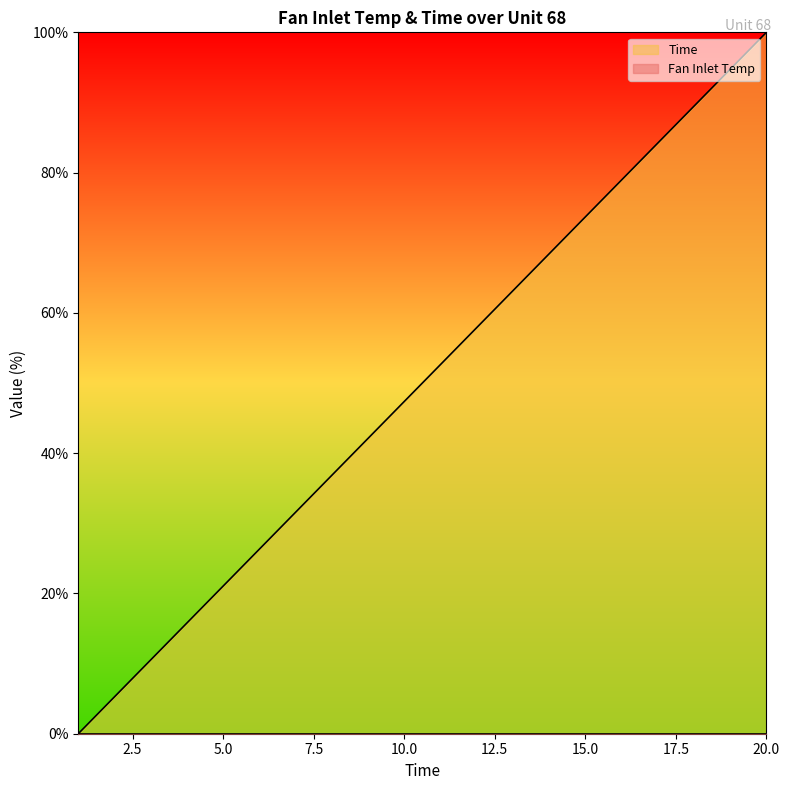

Rank the categories by value from lowest to highest.

1, 2, 3, 4, 5, 6, 7, 8, 9, 10, 11, 12, 13, 14, 15, 16, 17, 18, 19, 20